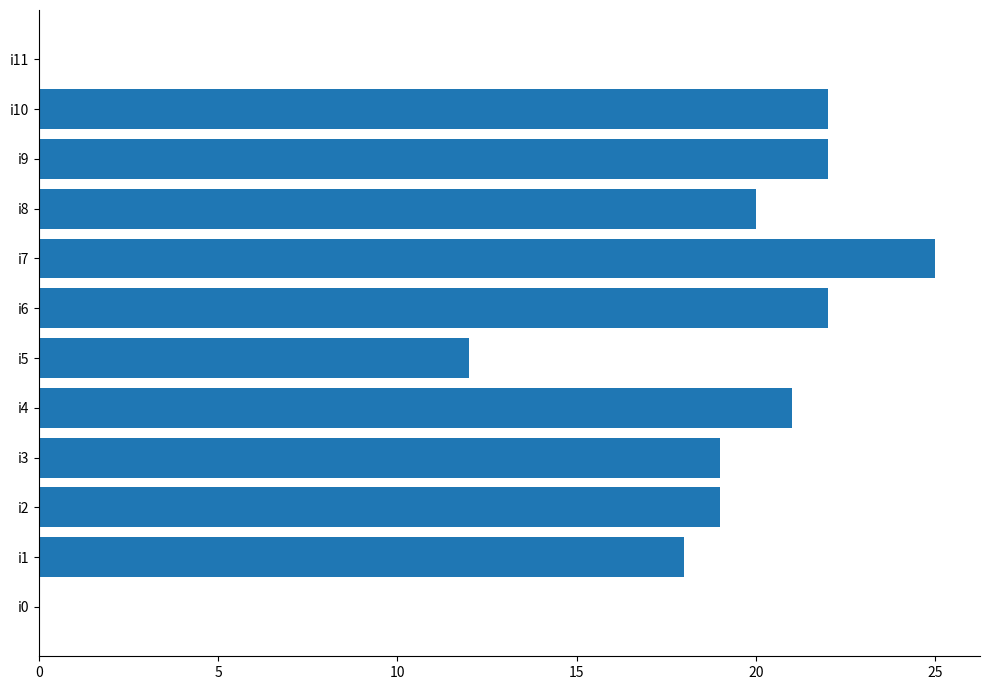

Reading bottom to top, what are all the values shown in this chart?

i0=0	i1=18	i2=19	i3=19	i4=21	i5=12	i6=22	i7=25	i8=20	i9=22	i10=22	i11=0